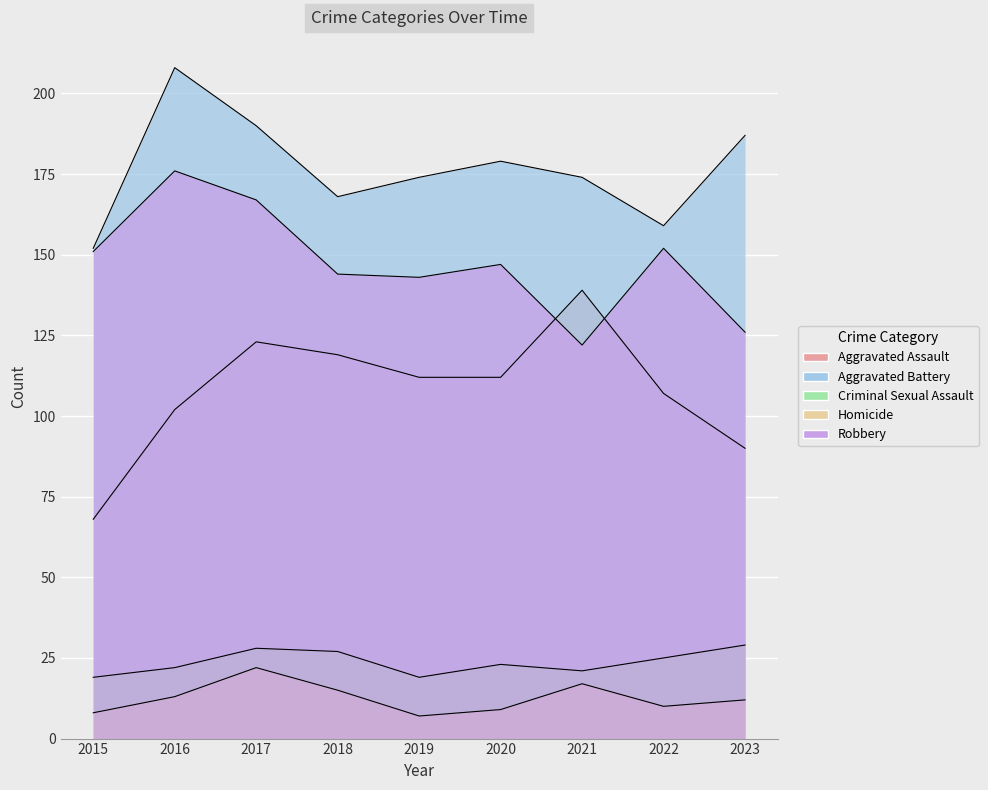

How many lines are shown in the chart?

5